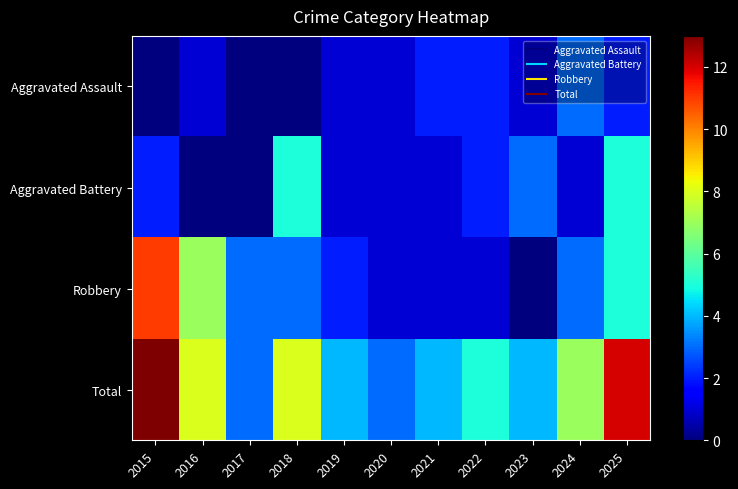

What is the spread (max minus min) of values at 2021?

3